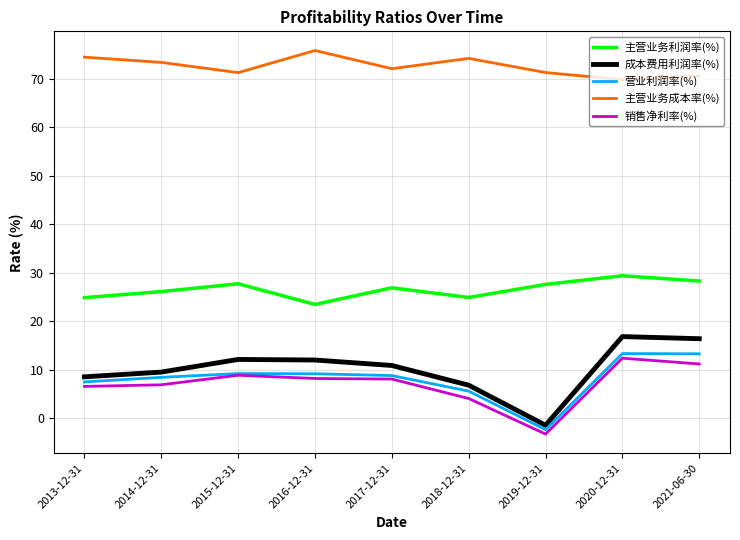

Which series has the largest range (max minus min)?

成本费用利润率(%)